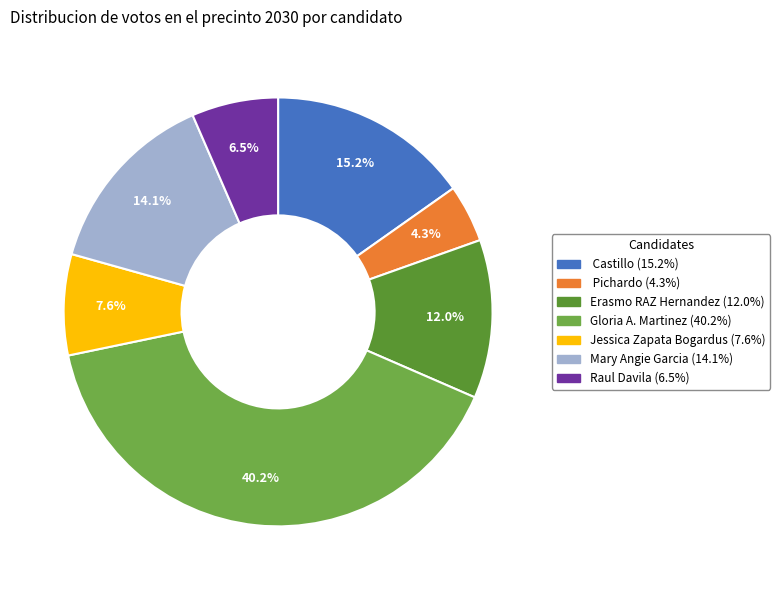

To the nearest percent, what is the difference between the largest and smallest slice percentages?

36%